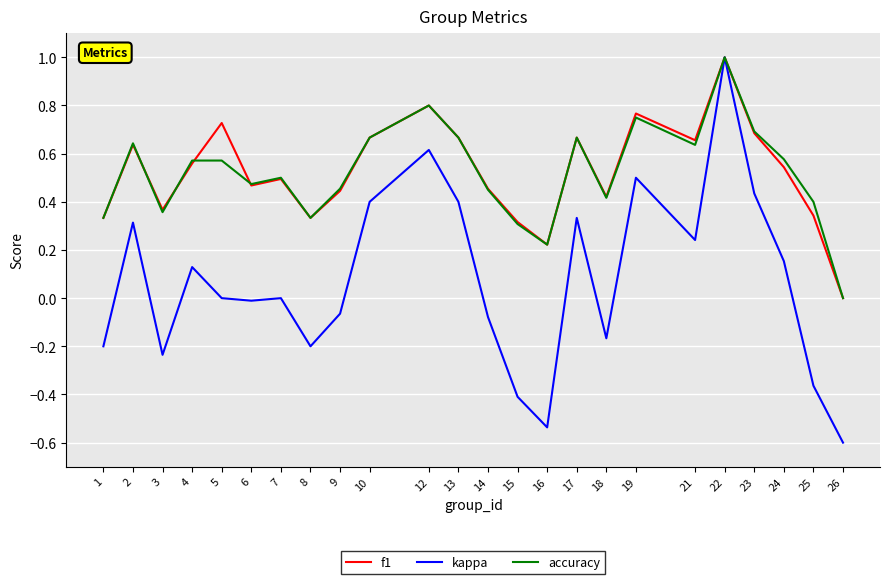

Which series has the largest range (max minus min)?

kappa